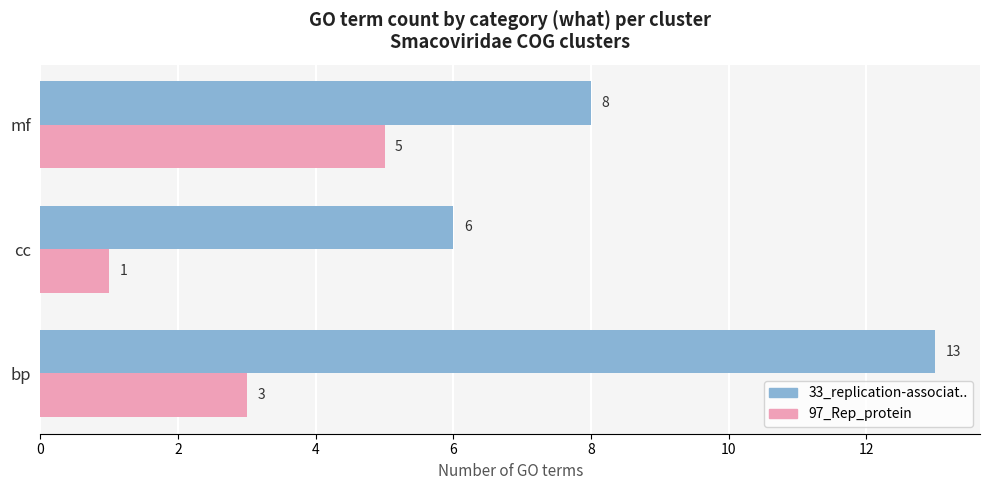

At which category is the sum across all series the highest?

bp